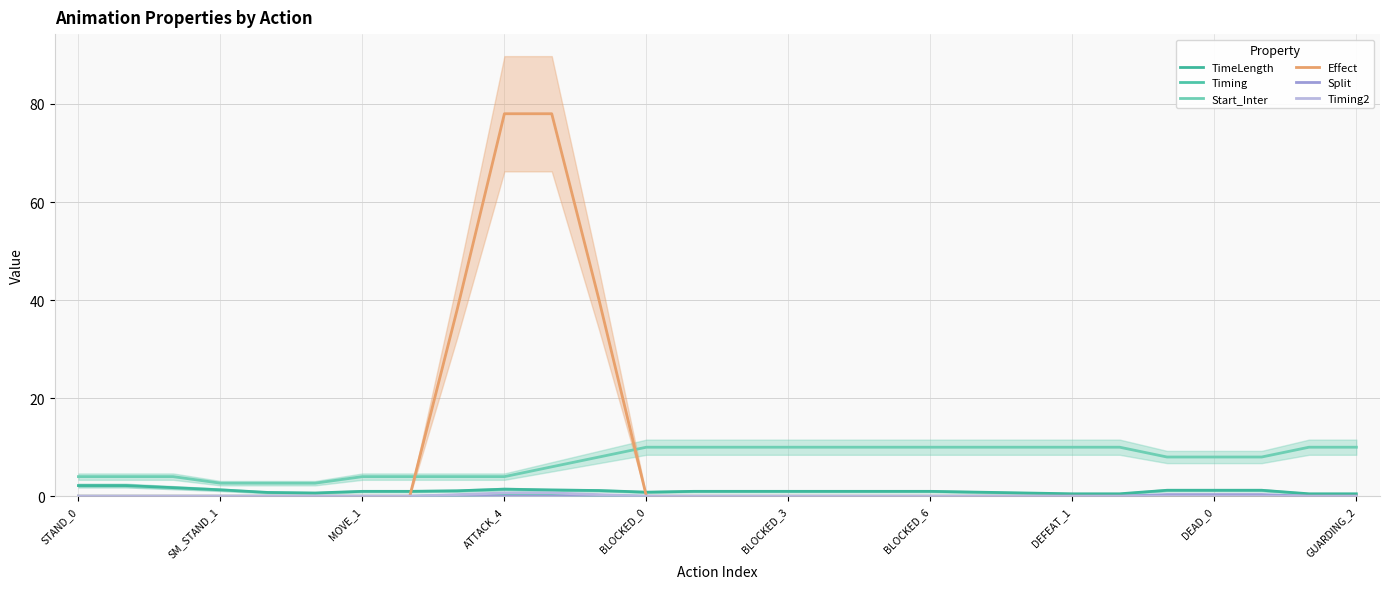

True or false: Timing2 and Effect intersect in this chart.

False